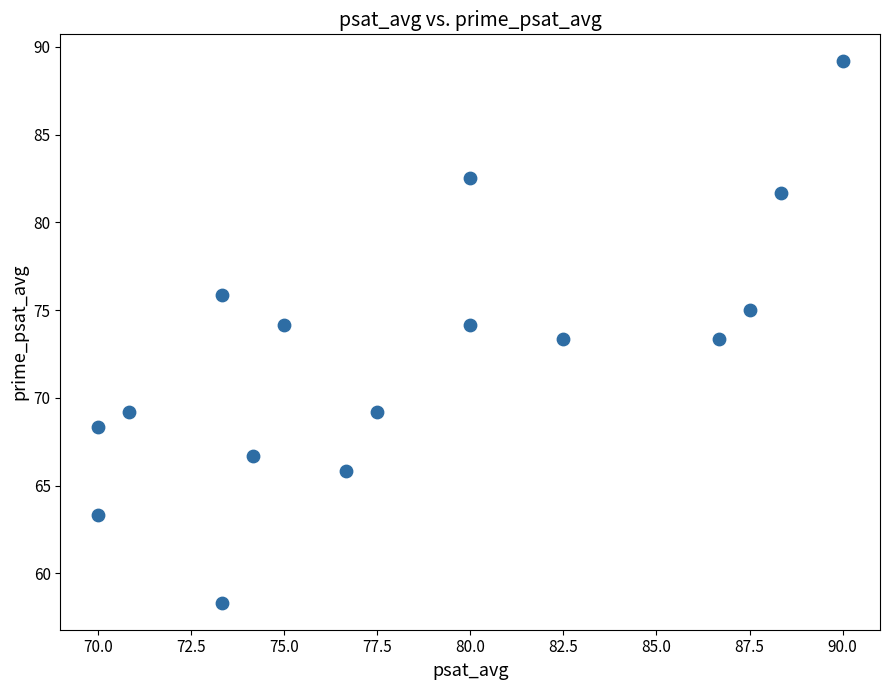

What is the range of X values (max minus min)?

20.0